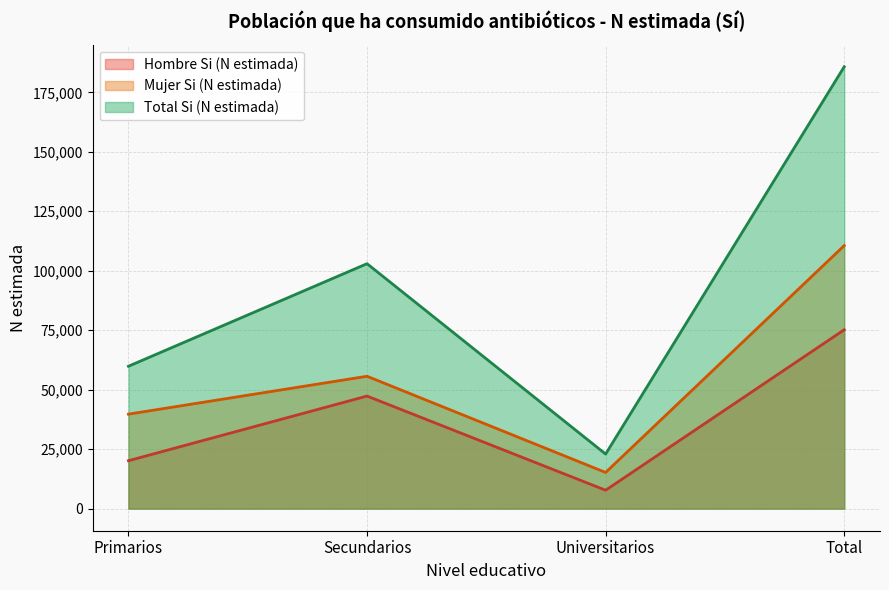

How many data points in Mujer Si (N estimada) are above 55644?

1